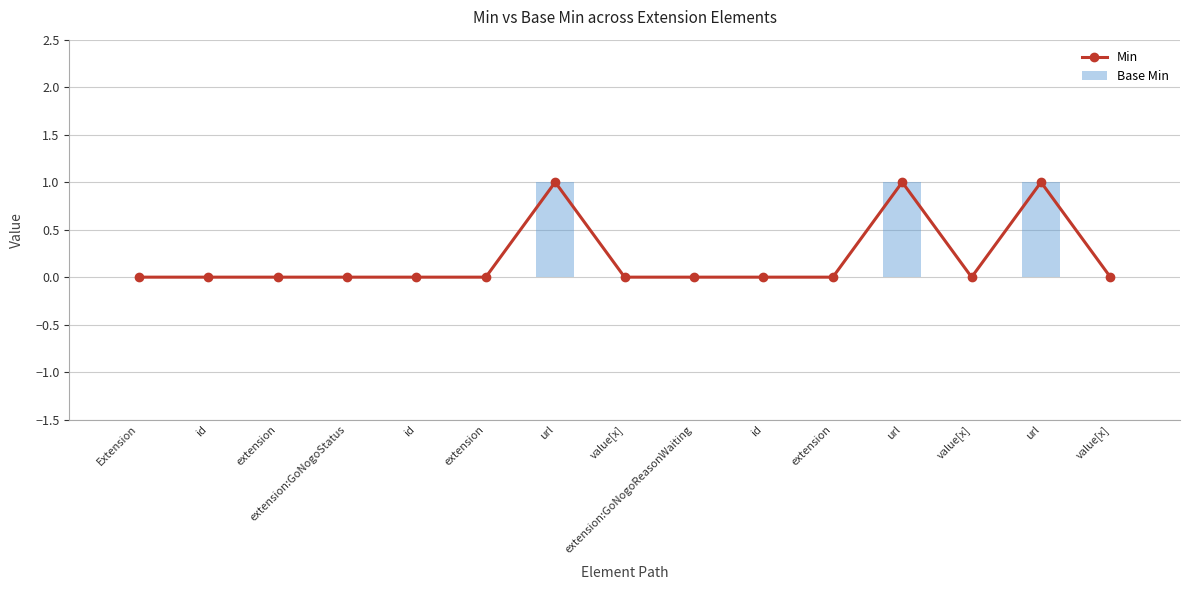

At which label is Base Min closest to 0?

Extension